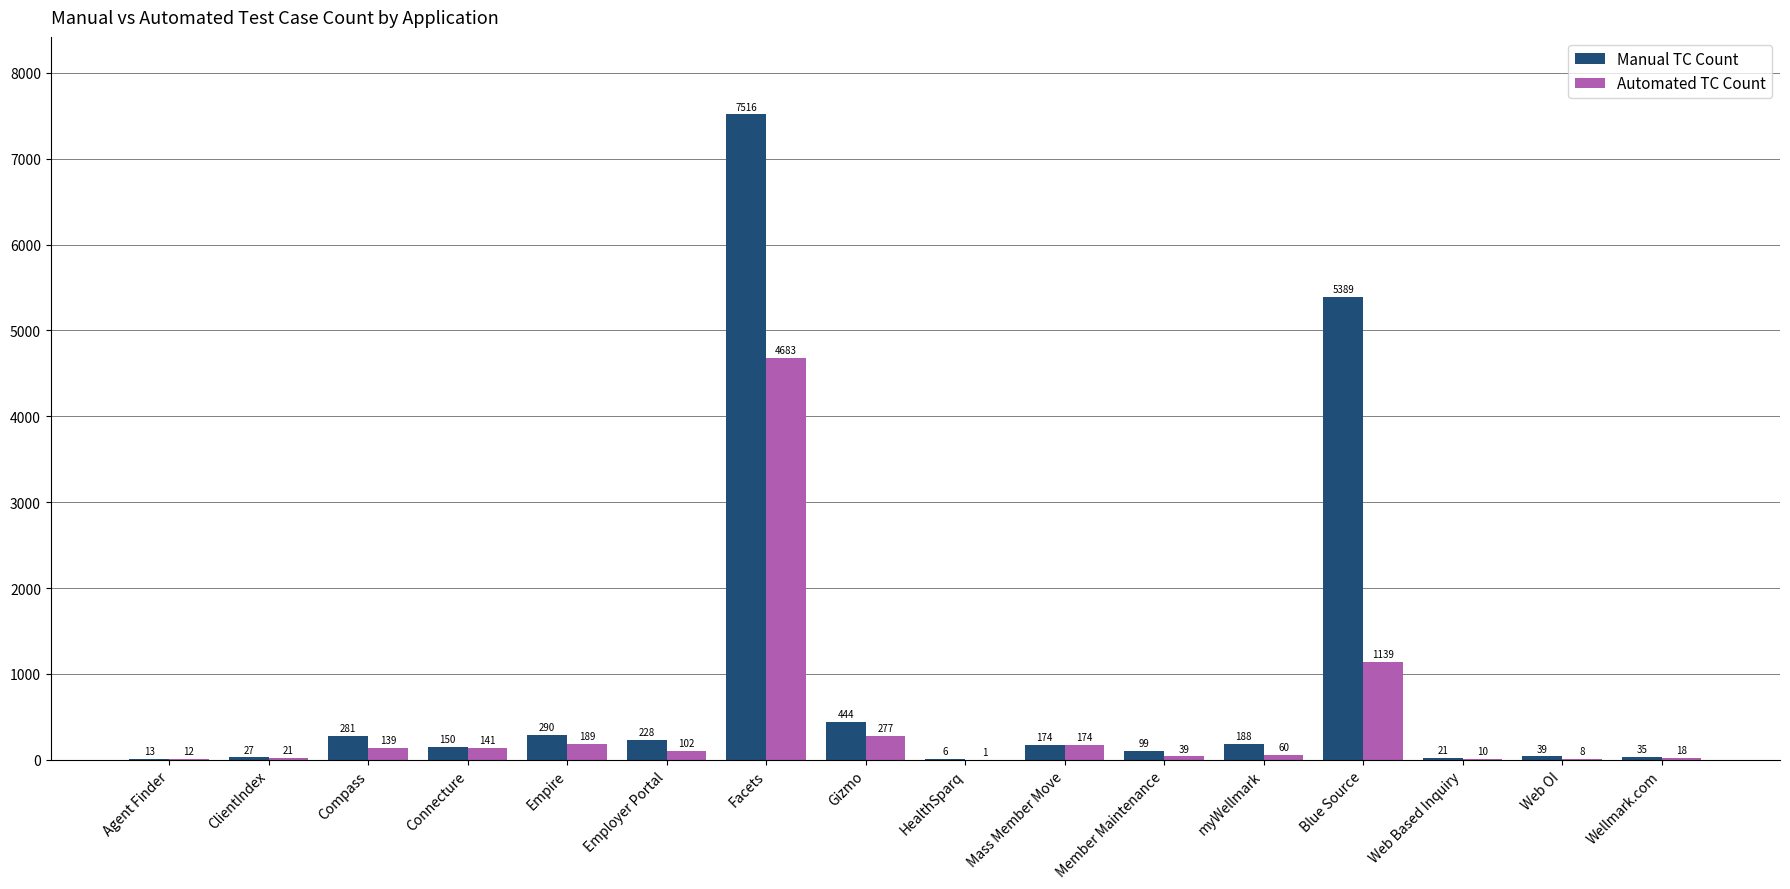

Reading left to right, list all the values displayed in this chart.

Manual TC Count: 13	27	281	150	290	228	7516	444	6	174	99	188	5389	21	39	35
Automated TC Count: 12	21	139	141	189	102	4683	277	1	174	39	60	1139	10	8	18